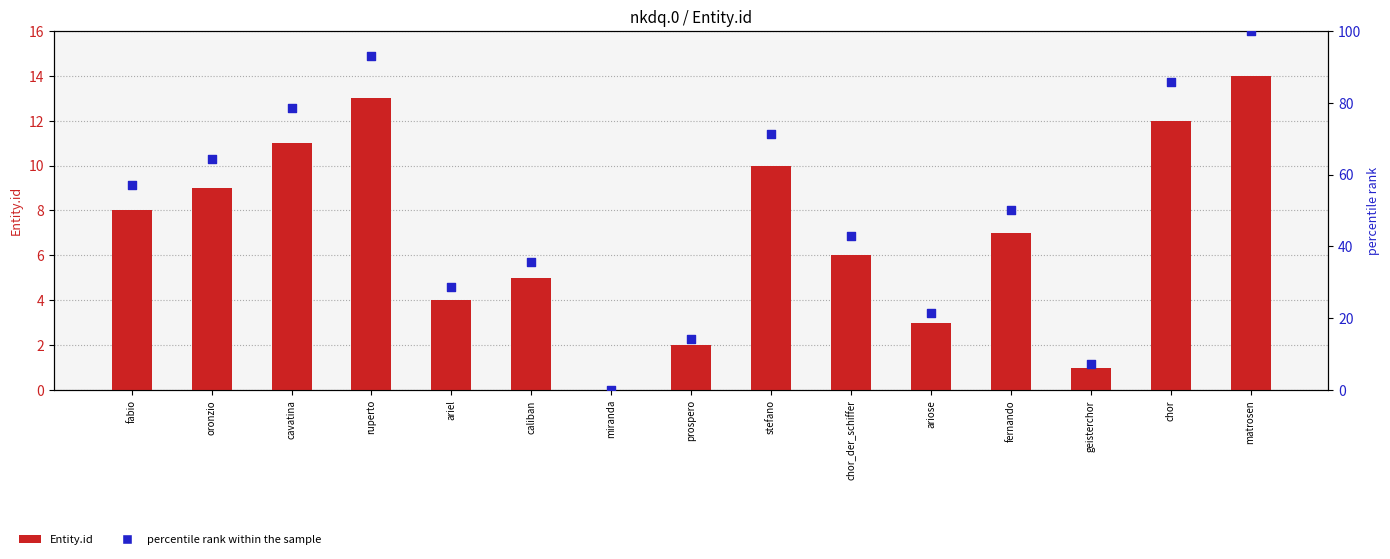

Which series contains the highest Y value?

percentile rank within the sample